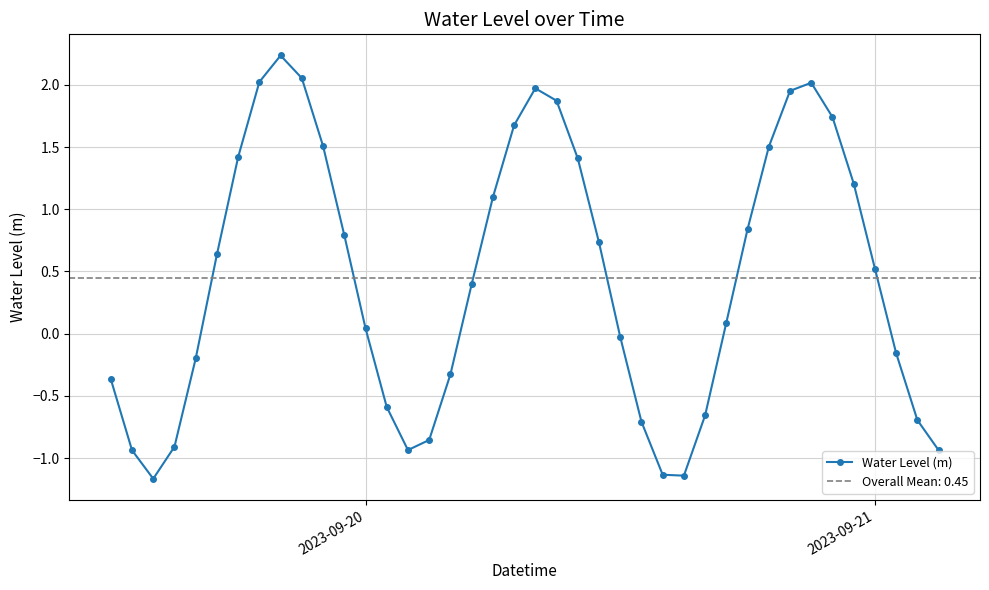

What is the average value?

0.5